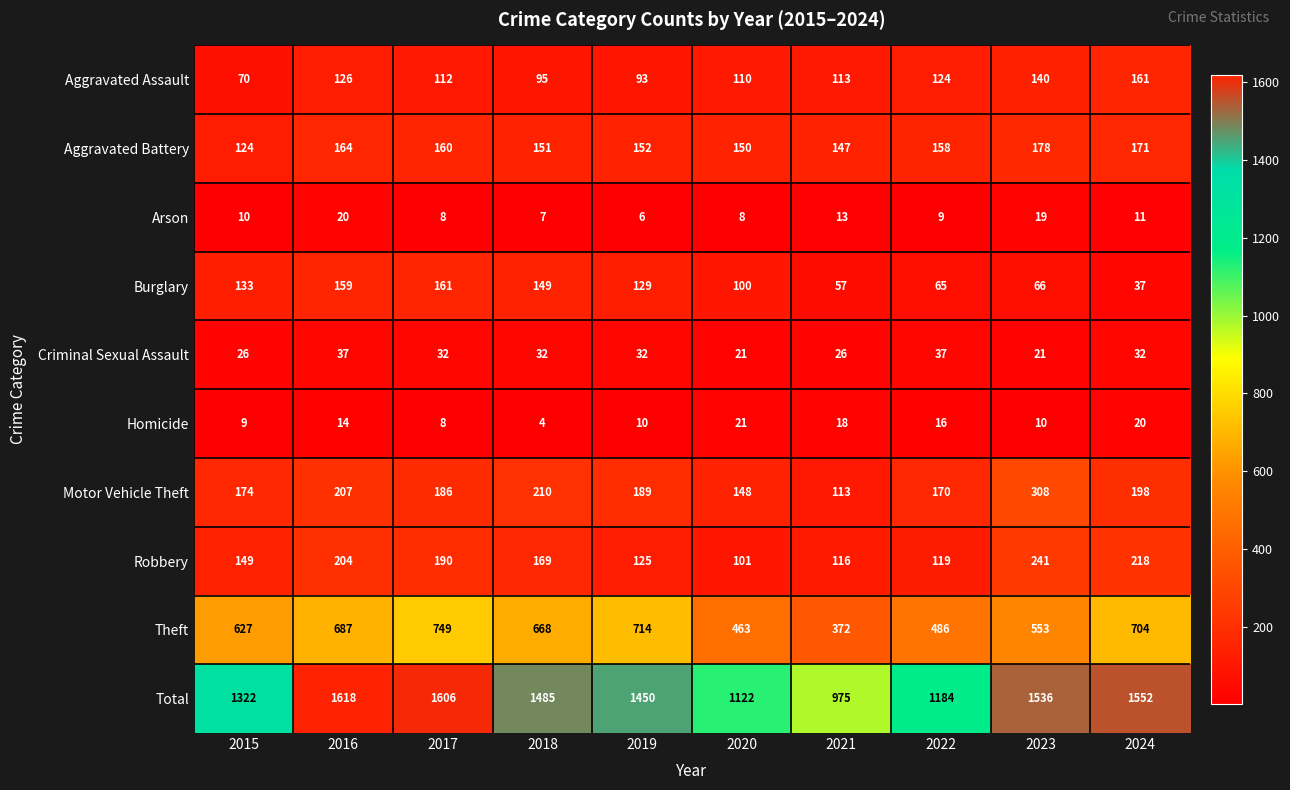

What is the spread (max minus min) of values at 2021?

962